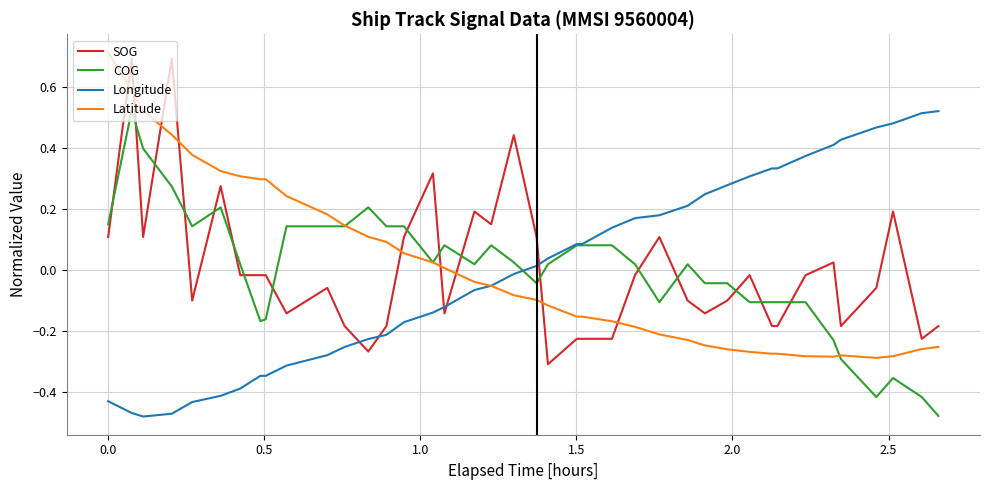

True or false: SOG and COG intersect in this chart.

True